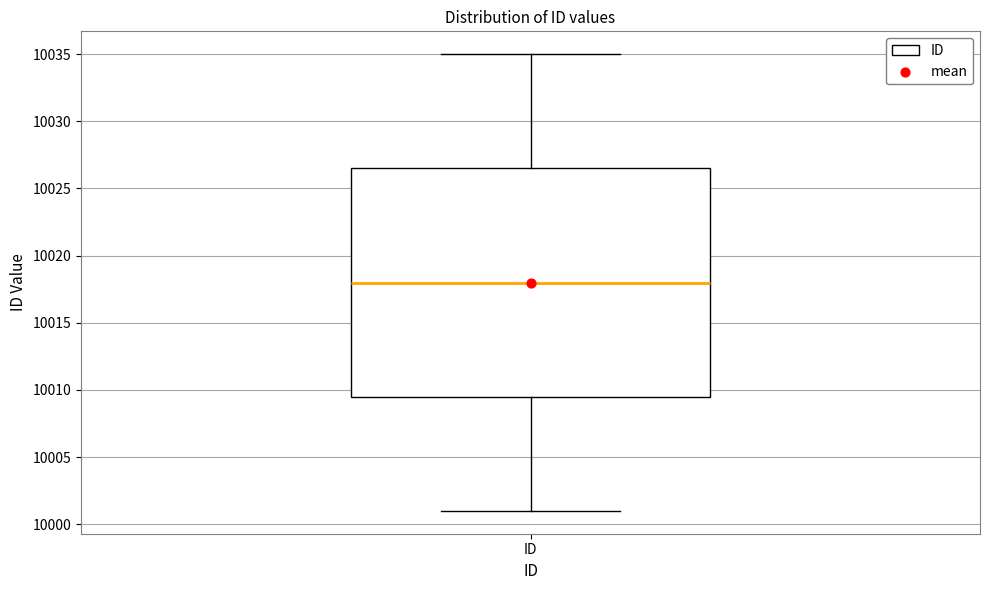

Read this box plot against the y-axis: the position of the median line, the range covered by the box, and the ends of both whiskers. The values are not printed on the chart, so give them approximately, as read against the axis.

median 10018.0, box 10009.5 to 10026.5, whiskers 10001.0 to 10035.0